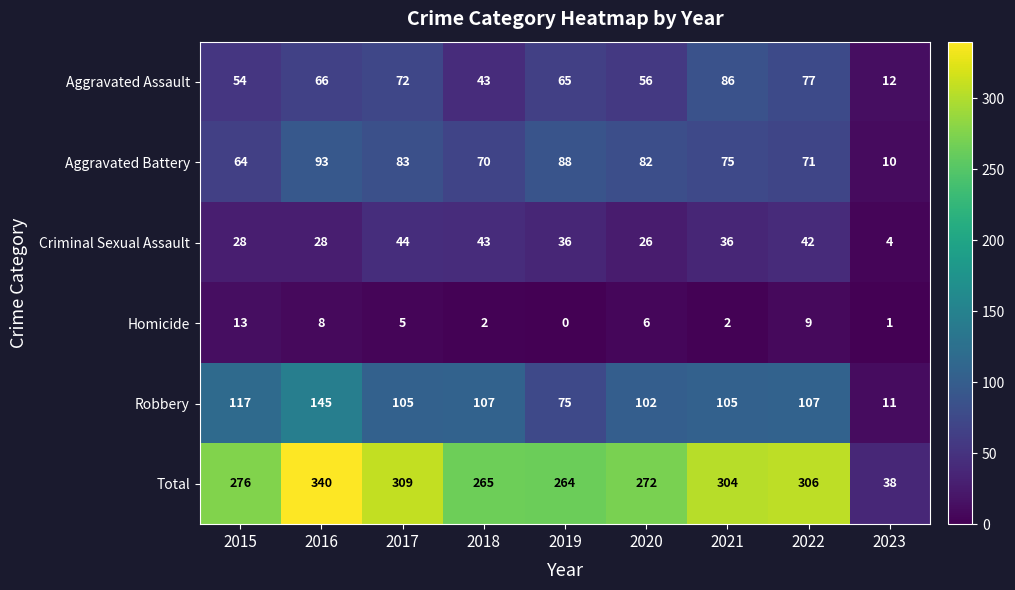

Rank the series at 2017 from lowest to highest value.

Homicide, Criminal Sexual Assault, Aggravated Assault, Aggravated Battery, Robbery, Total